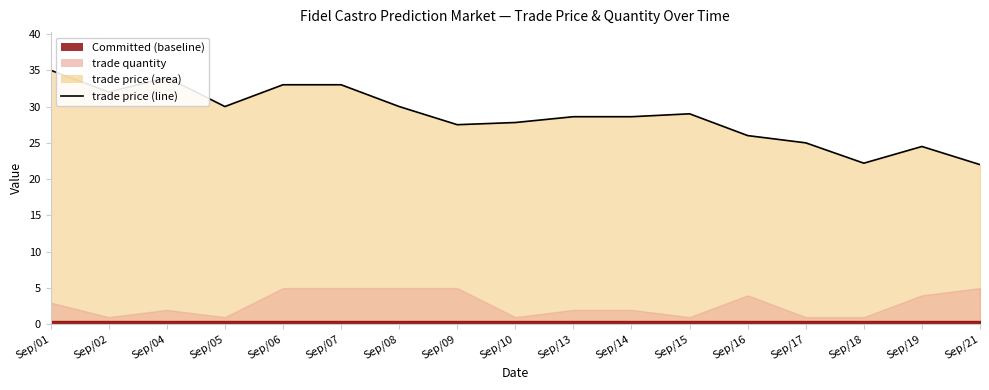

What is the greatest value displayed?

35.0